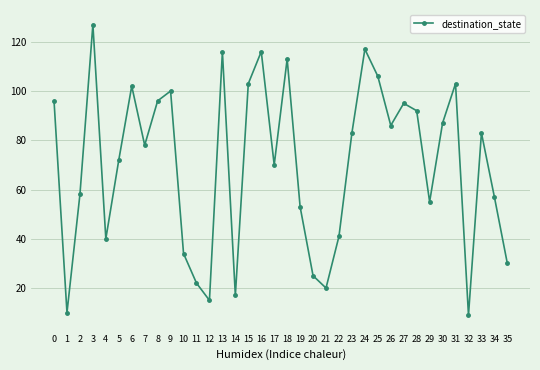

The value at 7 is 37. True or false?

False